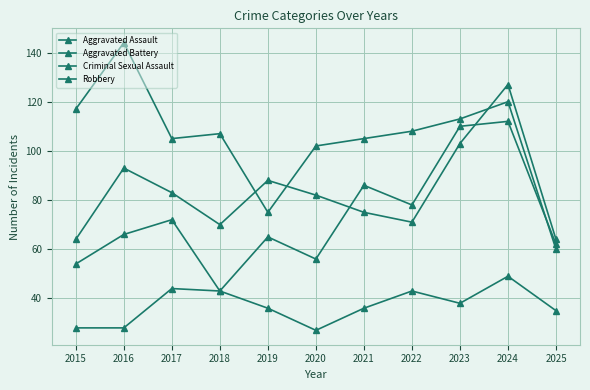

How many lines are shown in the chart?

4